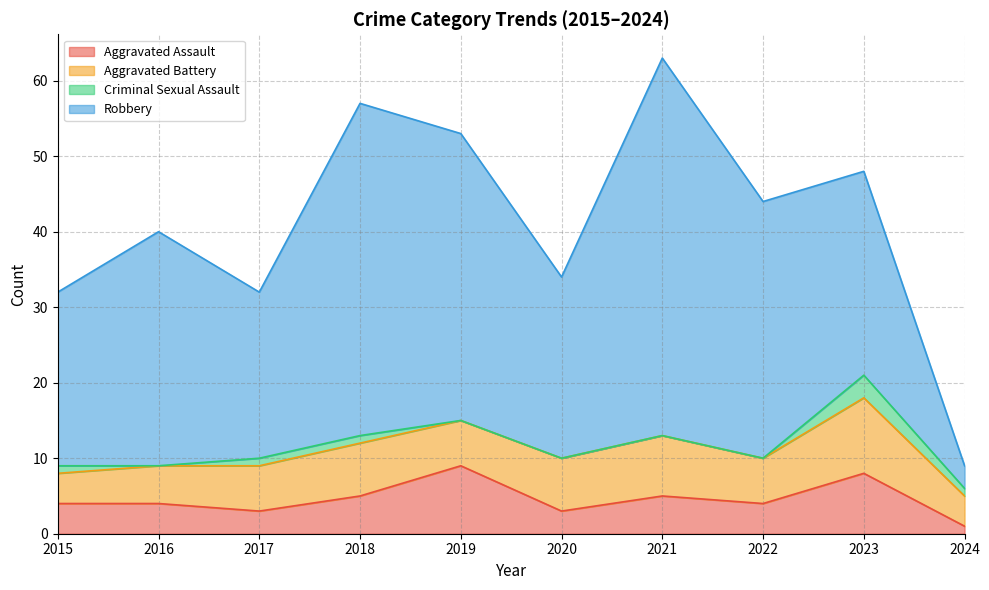

Reading right to left, what are all the values shown in this chart?

Aggravated Assault: 1	8	4	5	3	9	5	3	4	4
Aggravated Battery: 4	10	6	8	7	6	7	6	5	4
Criminal Sexual Assault: 1	3	0	0	0	0	1	1	0	1
Robbery: 3	27	34	50	24	38	44	22	31	23